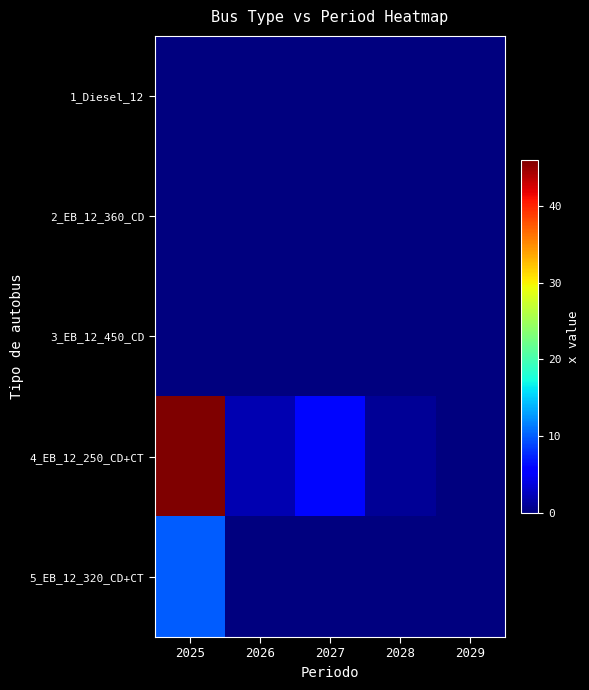

Reading left to right, list all the values displayed in this chart.

1_Diesel_12: 2025=0	2026=0	2027=0	2028=0	2029=0
2_EB_12_360_CD: 2025=0	2026=0	2027=0	2028=0	2029=0
3_EB_12_450_CD: 2025=0	2026=0	2027=0	2028=0	2029=0
4_EB_12_250_CD+CT: 2025=46	2026=2	2027=6	2028=1	2029=0
5_EB_12_320_CD+CT: 2025=10	2026=0	2027=0	2028=0	2029=0